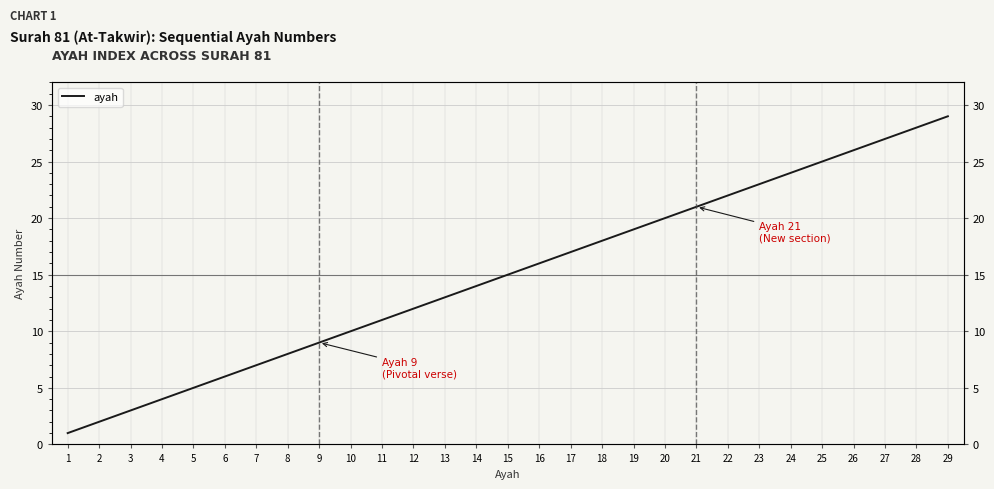

How many values exceed 15?

14